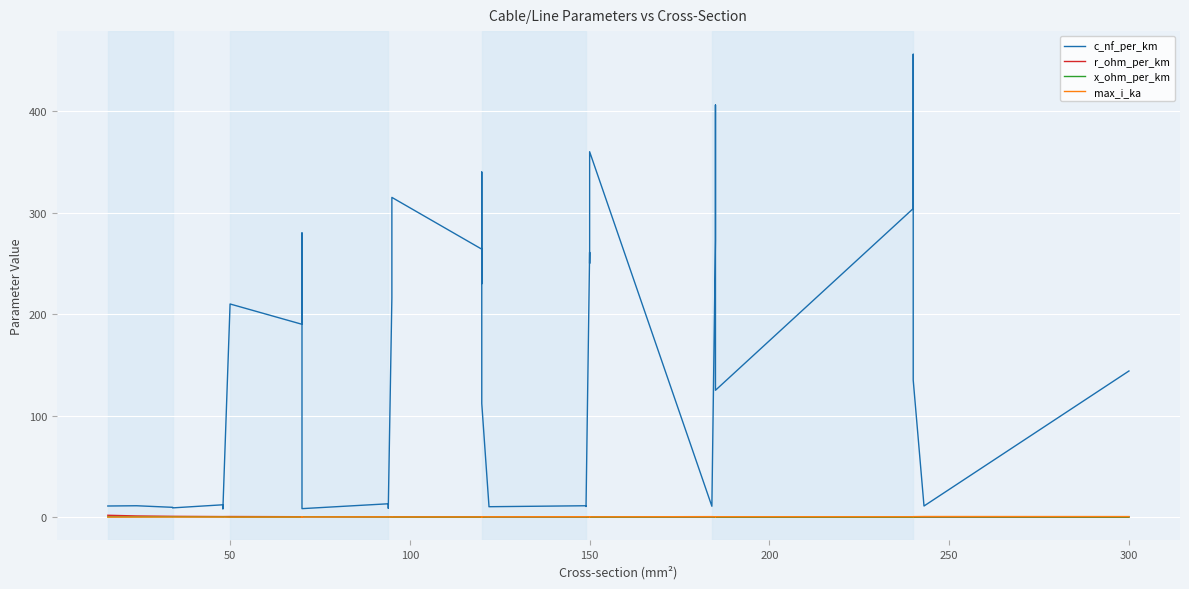

Is the value of r_ohm_per_km at 19 greater than the value of c_nf_per_km at 37?

No